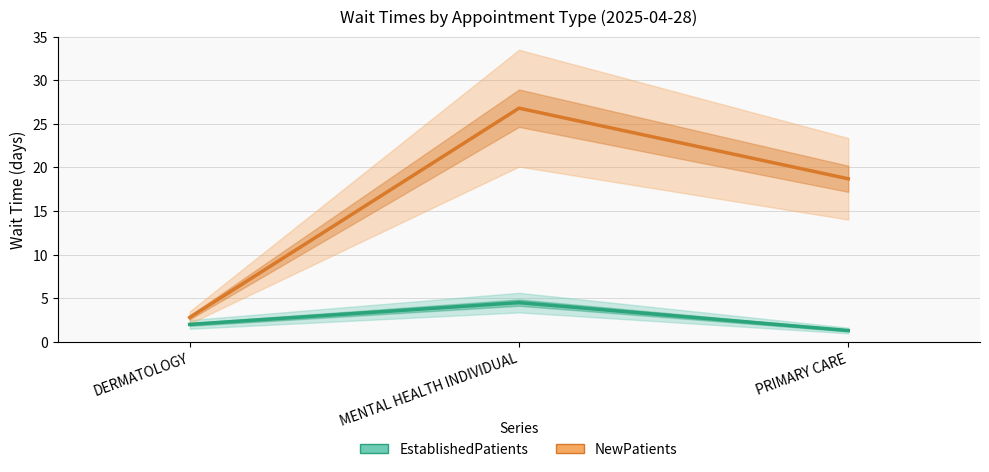

Reading left to right, what are all the values shown in this chart?

EstablishedPatients: DERMATOLOGY=2.0	MENTAL HEALTH INDIVIDUAL=4.5	PRIMARY CARE=1.3
NewPatients: DERMATOLOGY=2.8	MENTAL HEALTH INDIVIDUAL=26.8	PRIMARY CARE=18.7